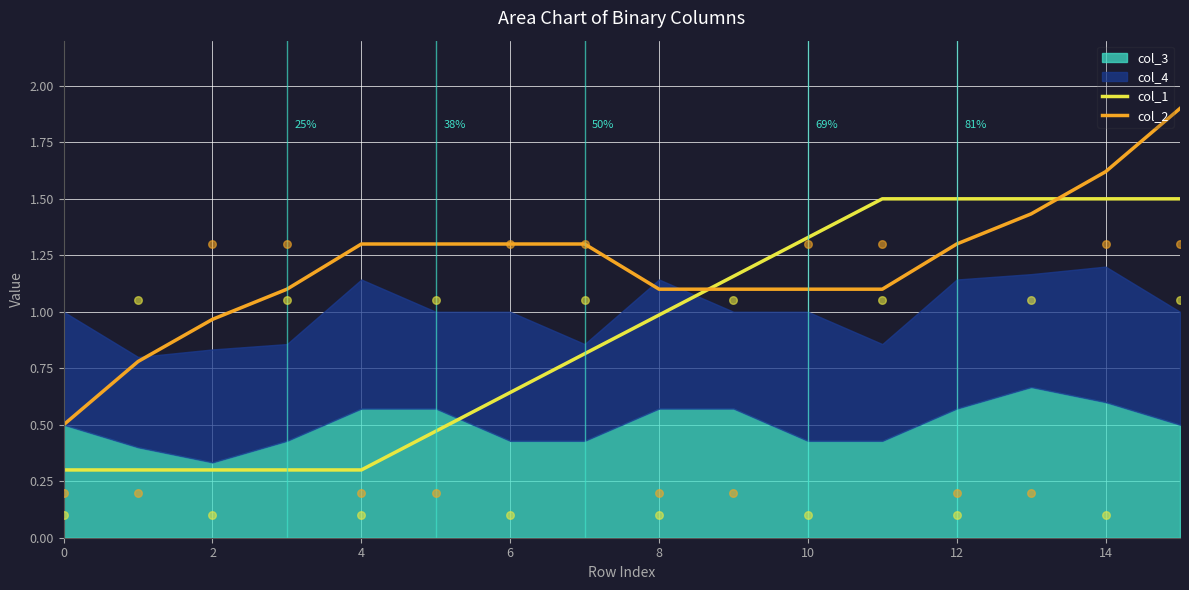

Which series contains the lowest Y value?

col_1